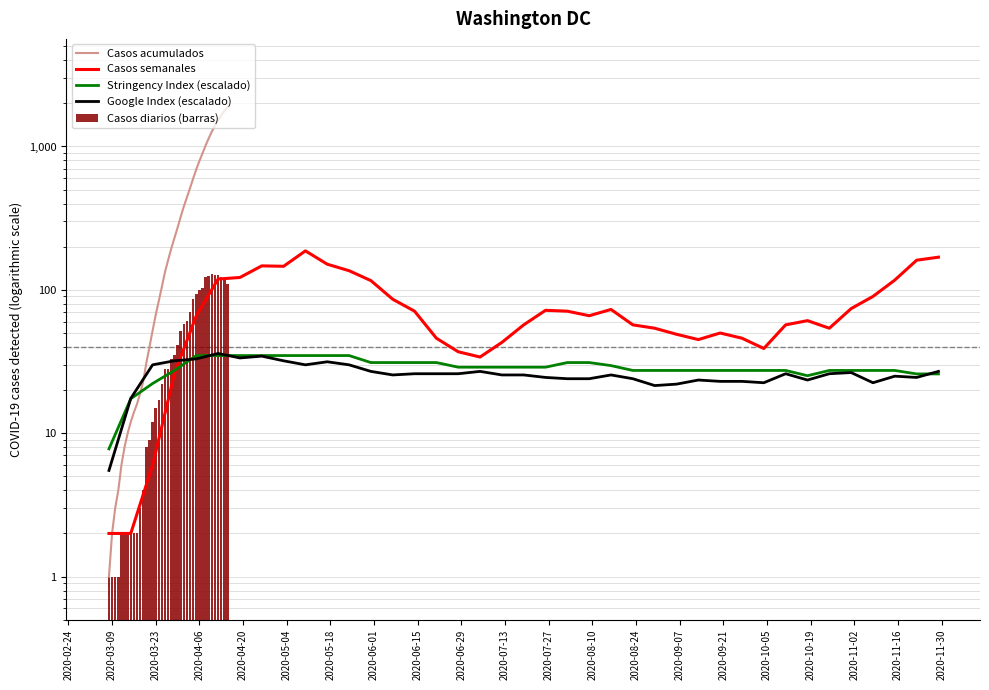

Are the bars grouped side by side (vs. stacked)?

Yes